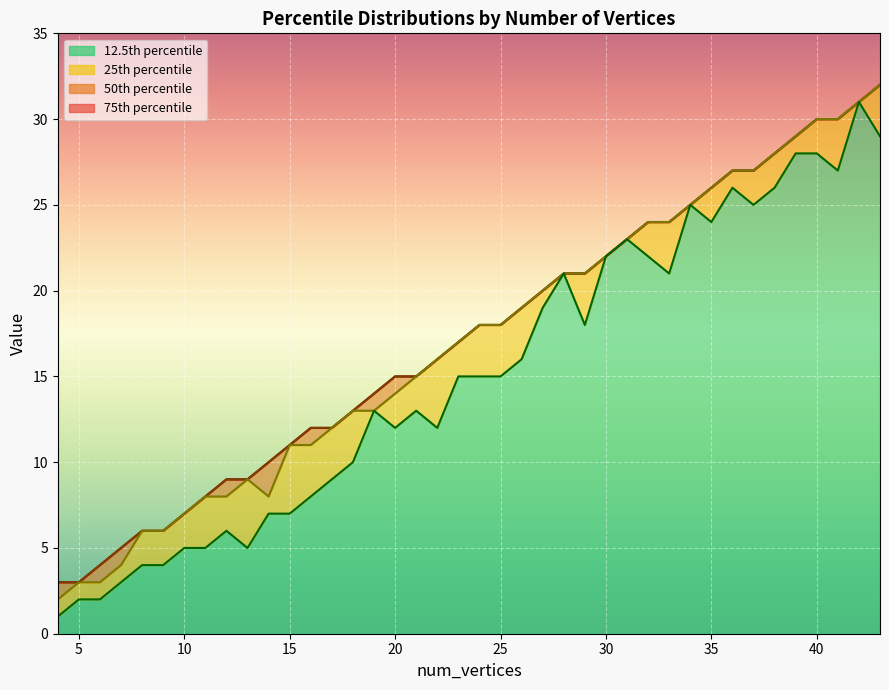

Does the chart display data point markers on the line(s)?

No